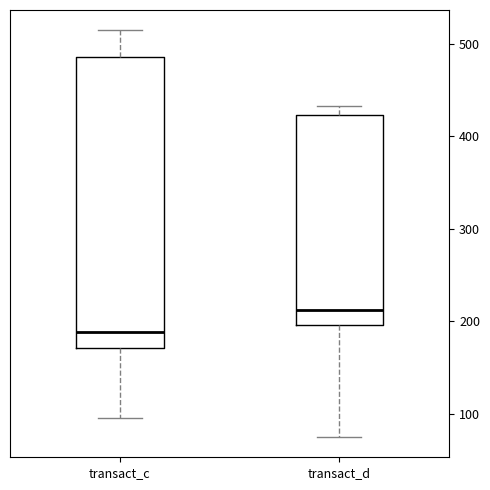

Which box has the highest median line?

transact_d